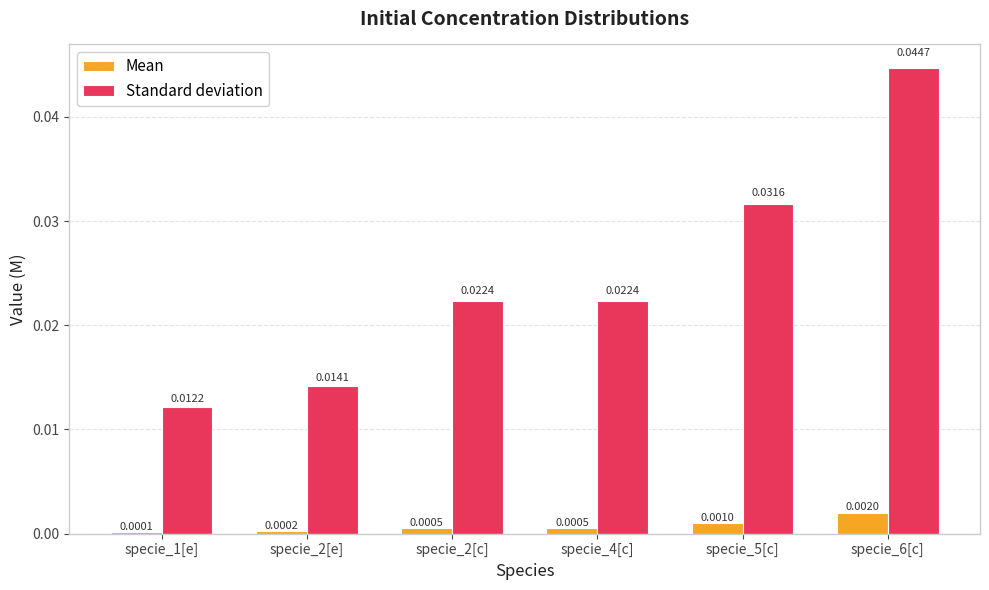

Rank the series at specie_1[e] from highest to lowest value.

Standard deviation, Mean